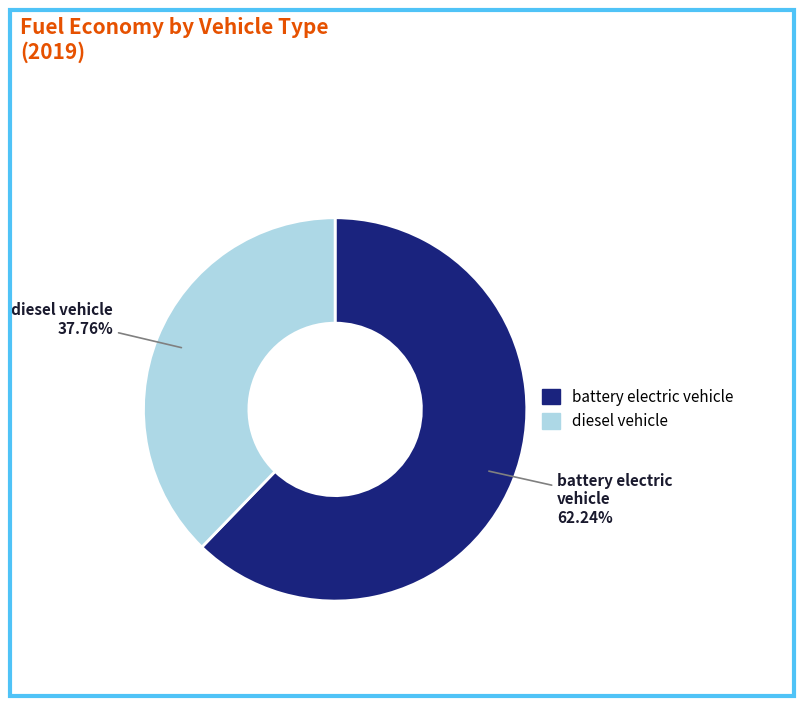

Is it true that battery electric vehicle is 52% of the pie?

False